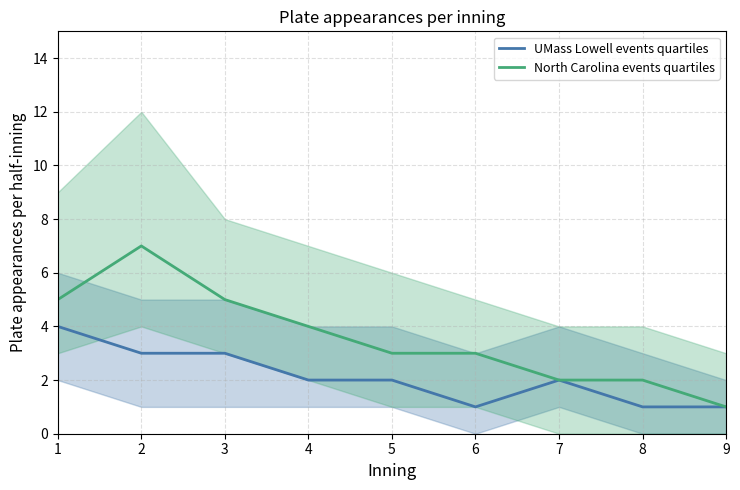

What is the difference between the highest and lowest values at 1?

1